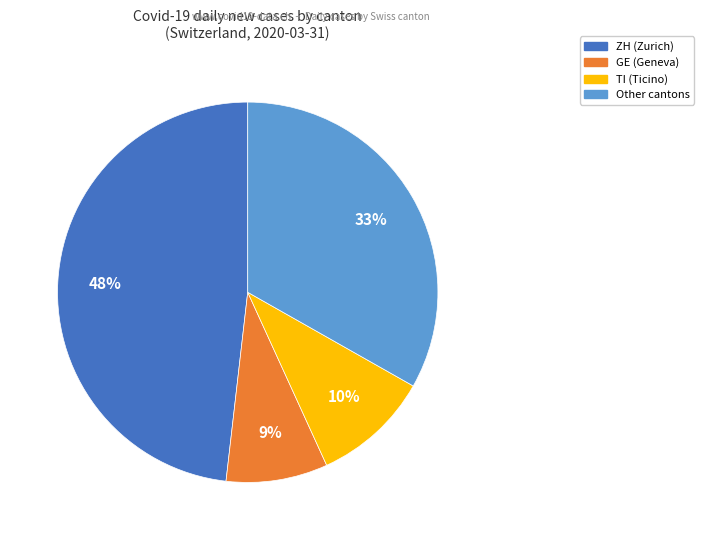

To the nearest percent, what is the average slice percentage?

25%